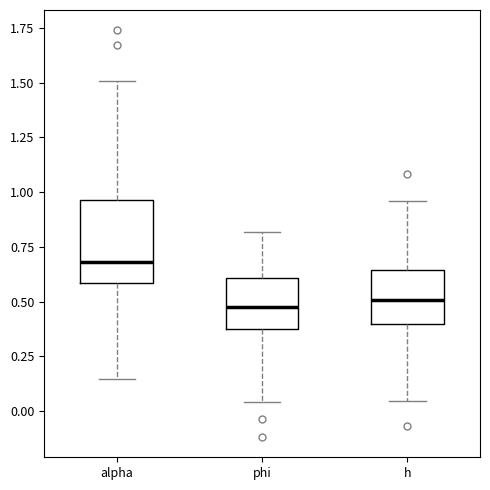

Comparing the boxes themselves (not the whiskers), which one is the tallest?

alpha